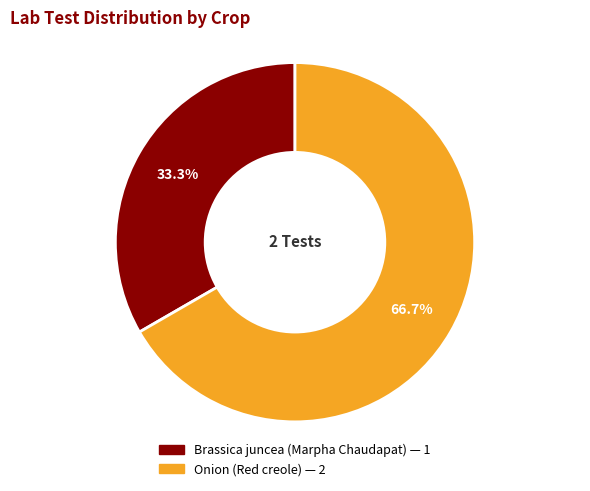

Count the number of slices in the pie.

2